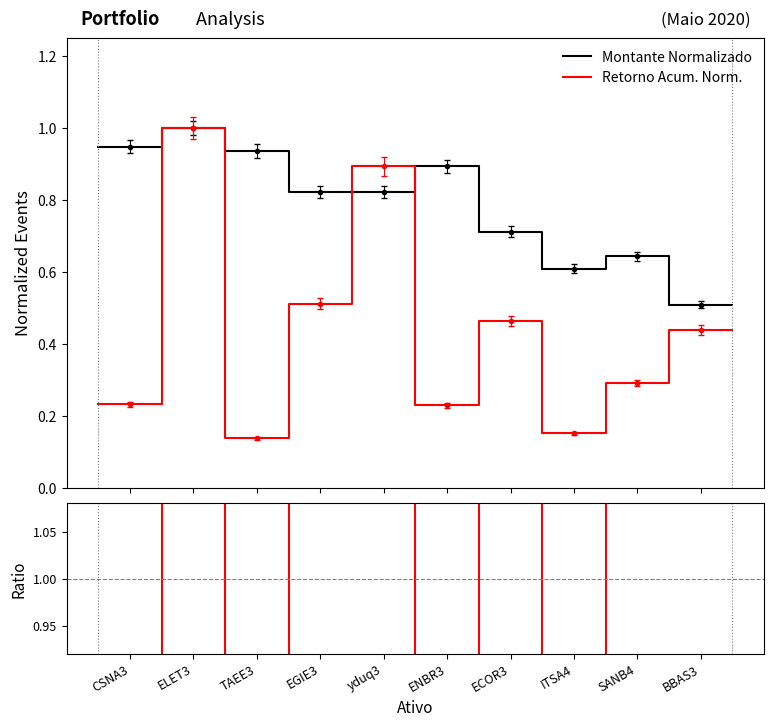

What value does the Montante Normalizado series have at ITSA4?

0.6